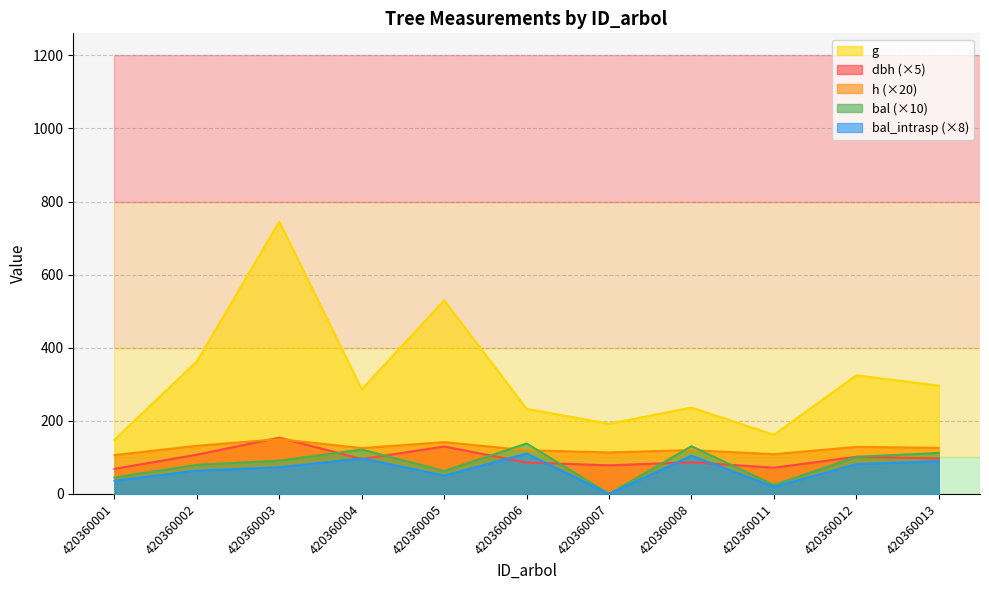

Reading right to left, list all the values displayed in this chart.

dbh: 97.2	101.6	71.8	86.8	78.2	86.1	129.8	95.5	154.0	107.4	68.7
h: 126.2	128.8	108.8	120.0	113.6	119.6	141.8	125.4	150.0	131.8	106.4
g: 296.4	324.6	162.0	236.3	192.3	232.6	529.7	286.4	744.9	362.8	148.3
bal: 112.2	101.8	24.5	130.7	0.0	138.2	62.9	121.6	91.3	79.8	45.1
bal_intrasp: 89.8	81.4	19.6	104.6	0.0	110.6	50.3	97.3	73.0	63.8	36.1